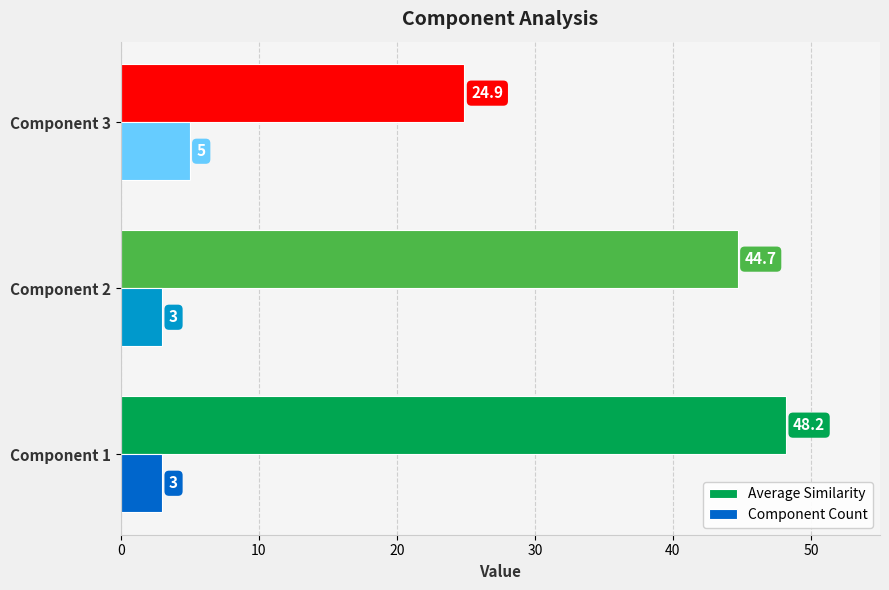

How many distinct data groups are displayed?

2